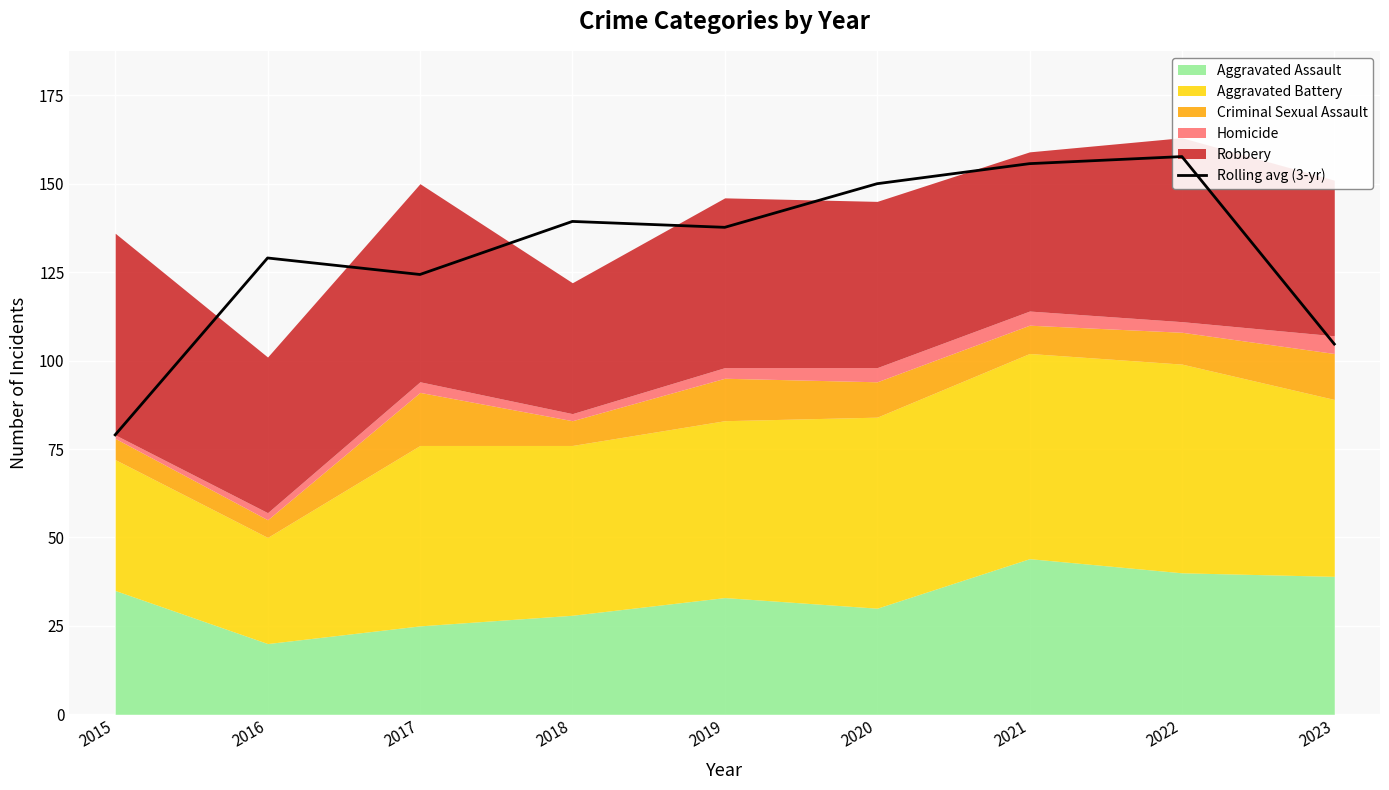

List the labels in order of value, smallest first.

2015, 2023, 2017, 2016, 2019, 2018, 2020, 2021, 2022